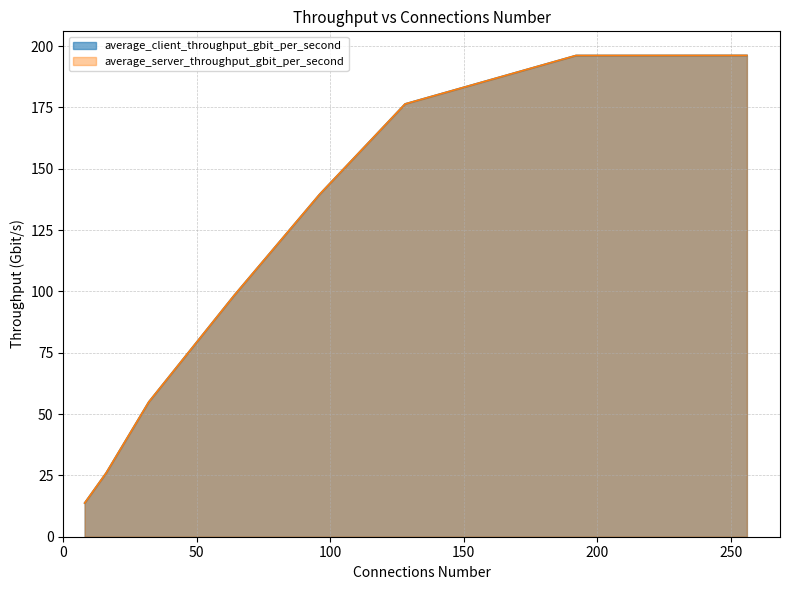

At which label is average_client_throughput_gbit_per_second closest to 104?

64